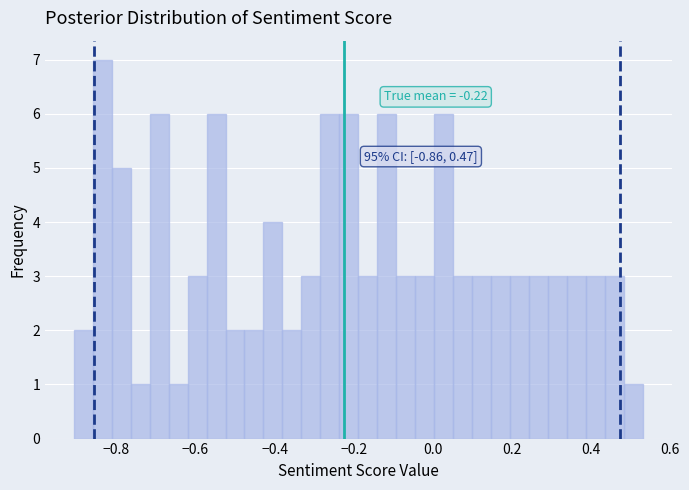

Around what value on the x-axis is the tallest bar? Give the approximate position of its centre, as read against the axis.

-0.84